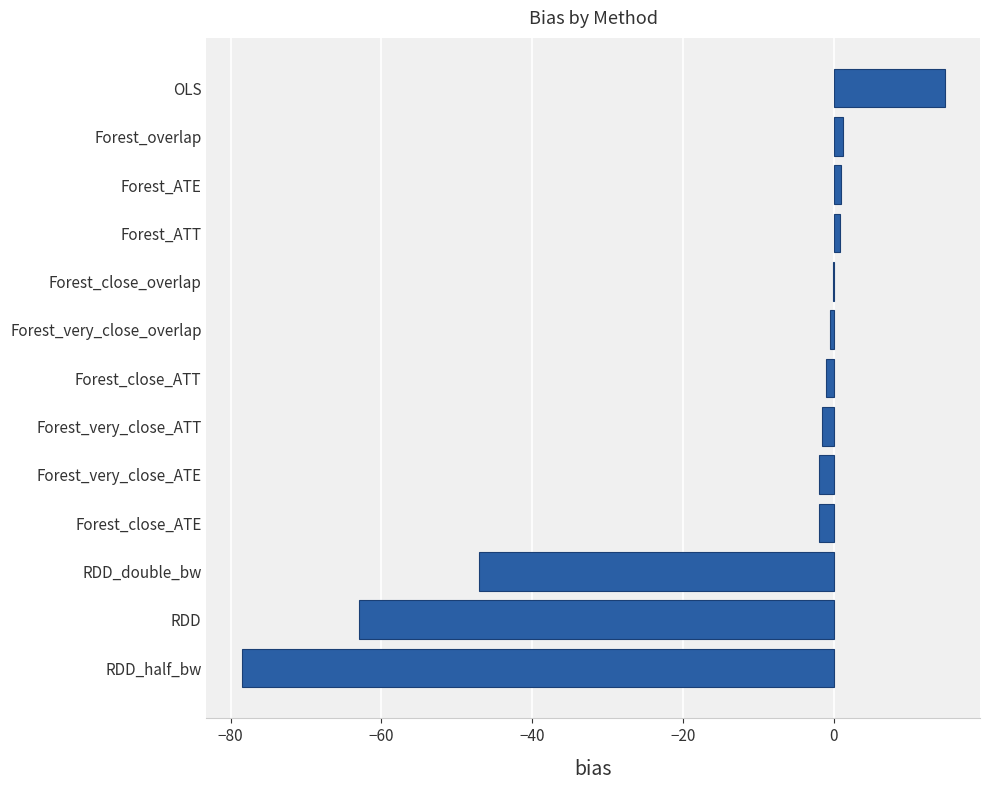

What is the sum of all values?

-177.7